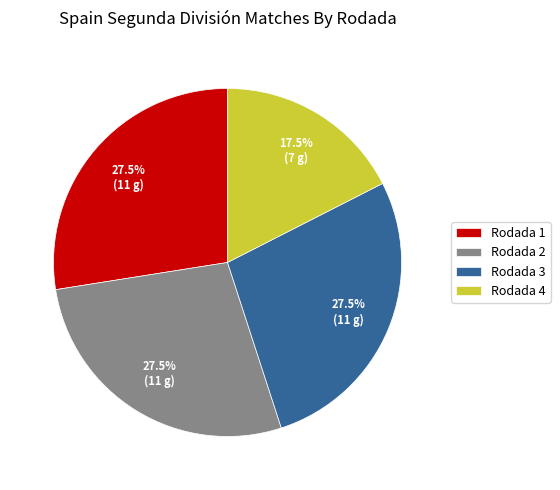

How many segments does this pie chart have?

4